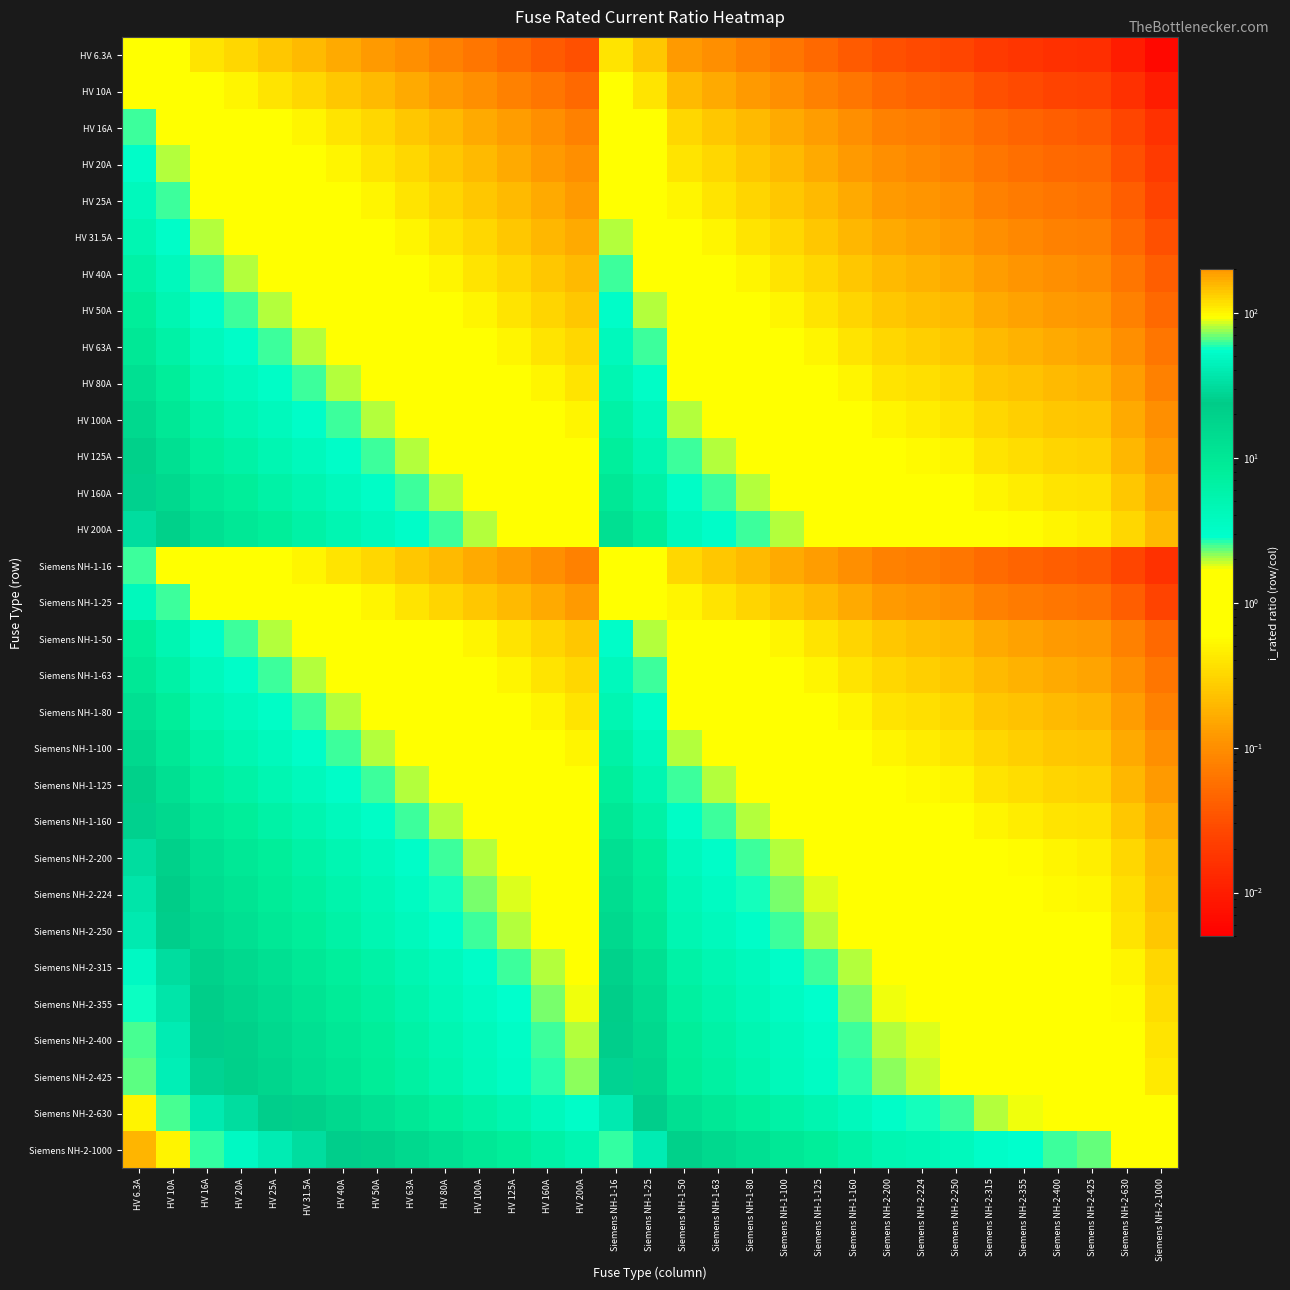

Reading left to right, extract all data points from this chart.

HV 6.3A: HV 6.3A=1.0	HV 10A=0.6	HV 16A=0.4	HV 20A=0.3	HV 25A=0.3	HV 31.5A=0.2	HV 40A=0.2	HV 50A=0.1	HV 63A=0.1	HV 80A=0.1	HV 100A=0.1	HV 125A=0.1	HV 160A=0.0	HV 200A=0.0	Siemens NH-1-16=0.4	Siemens NH-1-25=0.3	Siemens NH-1-50=0.1	Siemens NH-1-63=0.1	Siemens NH-1-80=0.1	Siemens NH-1-100=0.1	Siemens NH-1-125=0.1	Siemens NH-1-160=0.0	Siemens NH-2-200=0.0	Siemens NH-2-224=0.0	Siemens NH-2-250=0.0	Siemens NH-2-315=0.0	Siemens NH-2-355=0.0	Siemens NH-2-400=0.0	Siemens NH-2-425=0.0	Siemens NH-2-630=0.0	Siemens NH-2-1000=0.0
HV 10A: HV 6.3A=1.6	HV 10A=1.0	HV 16A=0.6	HV 20A=0.5	HV 25A=0.4	HV 31.5A=0.3	HV 40A=0.2	HV 50A=0.2	HV 63A=0.2	HV 80A=0.1	HV 100A=0.1	HV 125A=0.1	HV 160A=0.1	HV 200A=0.1	Siemens NH-1-16=0.6	Siemens NH-1-25=0.4	Siemens NH-1-50=0.2	Siemens NH-1-63=0.2	Siemens NH-1-80=0.1	Siemens NH-1-100=0.1	Siemens NH-1-125=0.1	Siemens NH-1-160=0.1	Siemens NH-2-200=0.1	Siemens NH-2-224=0.0	Siemens NH-2-250=0.0	Siemens NH-2-315=0.0	Siemens NH-2-355=0.0	Siemens NH-2-400=0.0	Siemens NH-2-425=0.0	Siemens NH-2-630=0.0	Siemens NH-2-1000=0.0
HV 16A: HV 6.3A=2.5	HV 10A=1.6	HV 16A=1.0	HV 20A=0.8	HV 25A=0.6	HV 31.5A=0.5	HV 40A=0.4	HV 50A=0.3	HV 63A=0.3	HV 80A=0.2	HV 100A=0.2	HV 125A=0.1	HV 160A=0.1	HV 200A=0.1	Siemens NH-1-16=1.0	Siemens NH-1-25=0.6	Siemens NH-1-50=0.3	Siemens NH-1-63=0.3	Siemens NH-1-80=0.2	Siemens NH-1-100=0.2	Siemens NH-1-125=0.1	Siemens NH-1-160=0.1	Siemens NH-2-200=0.1	Siemens NH-2-224=0.1	Siemens NH-2-250=0.1	Siemens NH-2-315=0.1	Siemens NH-2-355=0.0	Siemens NH-2-400=0.0	Siemens NH-2-425=0.0	Siemens NH-2-630=0.0	Siemens NH-2-1000=0.0
HV 20A: HV 6.3A=3.2	HV 10A=2.0	HV 16A=1.2	HV 20A=1.0	HV 25A=0.8	HV 31.5A=0.6	HV 40A=0.5	HV 50A=0.4	HV 63A=0.3	HV 80A=0.2	HV 100A=0.2	HV 125A=0.2	HV 160A=0.1	HV 200A=0.1	Siemens NH-1-16=1.2	Siemens NH-1-25=0.8	Siemens NH-1-50=0.4	Siemens NH-1-63=0.3	Siemens NH-1-80=0.2	Siemens NH-1-100=0.2	Siemens NH-1-125=0.2	Siemens NH-1-160=0.1	Siemens NH-2-200=0.1	Siemens NH-2-224=0.1	Siemens NH-2-250=0.1	Siemens NH-2-315=0.1	Siemens NH-2-355=0.1	Siemens NH-2-400=0.1	Siemens NH-2-425=0.0	Siemens NH-2-630=0.0	Siemens NH-2-1000=0.0
HV 25A: HV 6.3A=4.0	HV 10A=2.5	HV 16A=1.6	HV 20A=1.2	HV 25A=1.0	HV 31.5A=0.8	HV 40A=0.6	HV 50A=0.5	HV 63A=0.4	HV 80A=0.3	HV 100A=0.2	HV 125A=0.2	HV 160A=0.2	HV 200A=0.1	Siemens NH-1-16=1.6	Siemens NH-1-25=1.0	Siemens NH-1-50=0.5	Siemens NH-1-63=0.4	Siemens NH-1-80=0.3	Siemens NH-1-100=0.2	Siemens NH-1-125=0.2	Siemens NH-1-160=0.2	Siemens NH-2-200=0.1	Siemens NH-2-224=0.1	Siemens NH-2-250=0.1	Siemens NH-2-315=0.1	Siemens NH-2-355=0.1	Siemens NH-2-400=0.1	Siemens NH-2-425=0.1	Siemens NH-2-630=0.0	Siemens NH-2-1000=0.0
HV 31.5A: HV 6.3A=5.0	HV 10A=3.1	HV 16A=2.0	HV 20A=1.6	HV 25A=1.3	HV 31.5A=1.0	HV 40A=0.8	HV 50A=0.6	HV 63A=0.5	HV 80A=0.4	HV 100A=0.3	HV 125A=0.3	HV 160A=0.2	HV 200A=0.2	Siemens NH-1-16=2.0	Siemens NH-1-25=1.3	Siemens NH-1-50=0.6	Siemens NH-1-63=0.5	Siemens NH-1-80=0.4	Siemens NH-1-100=0.3	Siemens NH-1-125=0.3	Siemens NH-1-160=0.2	Siemens NH-2-200=0.2	Siemens NH-2-224=0.1	Siemens NH-2-250=0.1	Siemens NH-2-315=0.1	Siemens NH-2-355=0.1	Siemens NH-2-400=0.1	Siemens NH-2-425=0.1	Siemens NH-2-630=0.1	Siemens NH-2-1000=0.0
HV 40A: HV 6.3A=6.3	HV 10A=4.0	HV 16A=2.5	HV 20A=2.0	HV 25A=1.6	HV 31.5A=1.3	HV 40A=1.0	HV 50A=0.8	HV 63A=0.6	HV 80A=0.5	HV 100A=0.4	HV 125A=0.3	HV 160A=0.2	HV 200A=0.2	Siemens NH-1-16=2.5	Siemens NH-1-25=1.6	Siemens NH-1-50=0.8	Siemens NH-1-63=0.6	Siemens NH-1-80=0.5	Siemens NH-1-100=0.4	Siemens NH-1-125=0.3	Siemens NH-1-160=0.2	Siemens NH-2-200=0.2	Siemens NH-2-224=0.2	Siemens NH-2-250=0.2	Siemens NH-2-315=0.1	Siemens NH-2-355=0.1	Siemens NH-2-400=0.1	Siemens NH-2-425=0.1	Siemens NH-2-630=0.1	Siemens NH-2-1000=0.0
HV 50A: HV 6.3A=7.9	HV 10A=5.0	HV 16A=3.1	HV 20A=2.5	HV 25A=2.0	HV 31.5A=1.6	HV 40A=1.2	HV 50A=1.0	HV 63A=0.8	HV 80A=0.6	HV 100A=0.5	HV 125A=0.4	HV 160A=0.3	HV 200A=0.2	Siemens NH-1-16=3.1	Siemens NH-1-25=2.0	Siemens NH-1-50=1.0	Siemens NH-1-63=0.8	Siemens NH-1-80=0.6	Siemens NH-1-100=0.5	Siemens NH-1-125=0.4	Siemens NH-1-160=0.3	Siemens NH-2-200=0.2	Siemens NH-2-224=0.2	Siemens NH-2-250=0.2	Siemens NH-2-315=0.2	Siemens NH-2-355=0.1	Siemens NH-2-400=0.1	Siemens NH-2-425=0.1	Siemens NH-2-630=0.1	Siemens NH-2-1000=0.1
HV 63A: HV 6.3A=10.0	HV 10A=6.3	HV 16A=3.9	HV 20A=3.1	HV 25A=2.5	HV 31.5A=2.0	HV 40A=1.6	HV 50A=1.3	HV 63A=1.0	HV 80A=0.8	HV 100A=0.6	HV 125A=0.5	HV 160A=0.4	HV 200A=0.3	Siemens NH-1-16=3.9	Siemens NH-1-25=2.5	Siemens NH-1-50=1.3	Siemens NH-1-63=1.0	Siemens NH-1-80=0.8	Siemens NH-1-100=0.6	Siemens NH-1-125=0.5	Siemens NH-1-160=0.4	Siemens NH-2-200=0.3	Siemens NH-2-224=0.3	Siemens NH-2-250=0.3	Siemens NH-2-315=0.2	Siemens NH-2-355=0.2	Siemens NH-2-400=0.2	Siemens NH-2-425=0.1	Siemens NH-2-630=0.1	Siemens NH-2-1000=0.1
HV 80A: HV 6.3A=12.7	HV 10A=8.0	HV 16A=5.0	HV 20A=4.0	HV 25A=3.2	HV 31.5A=2.5	HV 40A=2.0	HV 50A=1.6	HV 63A=1.3	HV 80A=1.0	HV 100A=0.8	HV 125A=0.6	HV 160A=0.5	HV 200A=0.4	Siemens NH-1-16=5.0	Siemens NH-1-25=3.2	Siemens NH-1-50=1.6	Siemens NH-1-63=1.3	Siemens NH-1-80=1.0	Siemens NH-1-100=0.8	Siemens NH-1-125=0.6	Siemens NH-1-160=0.5	Siemens NH-2-200=0.4	Siemens NH-2-224=0.4	Siemens NH-2-250=0.3	Siemens NH-2-315=0.3	Siemens NH-2-355=0.2	Siemens NH-2-400=0.2	Siemens NH-2-425=0.2	Siemens NH-2-630=0.1	Siemens NH-2-1000=0.1
HV 100A: HV 6.3A=15.9	HV 10A=10.0	HV 16A=6.2	HV 20A=5.0	HV 25A=4.0	HV 31.5A=3.2	HV 40A=2.5	HV 50A=2.0	HV 63A=1.6	HV 80A=1.2	HV 100A=1.0	HV 125A=0.8	HV 160A=0.6	HV 200A=0.5	Siemens NH-1-16=6.2	Siemens NH-1-25=4.0	Siemens NH-1-50=2.0	Siemens NH-1-63=1.6	Siemens NH-1-80=1.2	Siemens NH-1-100=1.0	Siemens NH-1-125=0.8	Siemens NH-1-160=0.6	Siemens NH-2-200=0.5	Siemens NH-2-224=0.4	Siemens NH-2-250=0.4	Siemens NH-2-315=0.3	Siemens NH-2-355=0.3	Siemens NH-2-400=0.2	Siemens NH-2-425=0.2	Siemens NH-2-630=0.2	Siemens NH-2-1000=0.1
HV 125A: HV 6.3A=19.8	HV 10A=12.5	HV 16A=7.8	HV 20A=6.2	HV 25A=5.0	HV 31.5A=4.0	HV 40A=3.1	HV 50A=2.5	HV 63A=2.0	HV 80A=1.6	HV 100A=1.2	HV 125A=1.0	HV 160A=0.8	HV 200A=0.6	Siemens NH-1-16=7.8	Siemens NH-1-25=5.0	Siemens NH-1-50=2.5	Siemens NH-1-63=2.0	Siemens NH-1-80=1.6	Siemens NH-1-100=1.2	Siemens NH-1-125=1.0	Siemens NH-1-160=0.8	Siemens NH-2-200=0.6	Siemens NH-2-224=0.6	Siemens NH-2-250=0.5	Siemens NH-2-315=0.4	Siemens NH-2-355=0.4	Siemens NH-2-400=0.3	Siemens NH-2-425=0.3	Siemens NH-2-630=0.2	Siemens NH-2-1000=0.1
HV 160A: HV 6.3A=25.4	HV 10A=16.0	HV 16A=10.0	HV 20A=8.0	HV 25A=6.4	HV 31.5A=5.1	HV 40A=4.0	HV 50A=3.2	HV 63A=2.5	HV 80A=2.0	HV 100A=1.6	HV 125A=1.3	HV 160A=1.0	HV 200A=0.8	Siemens NH-1-16=10.0	Siemens NH-1-25=6.4	Siemens NH-1-50=3.2	Siemens NH-1-63=2.5	Siemens NH-1-80=2.0	Siemens NH-1-100=1.6	Siemens NH-1-125=1.3	Siemens NH-1-160=1.0	Siemens NH-2-200=0.8	Siemens NH-2-224=0.7	Siemens NH-2-250=0.6	Siemens NH-2-315=0.5	Siemens NH-2-355=0.5	Siemens NH-2-400=0.4	Siemens NH-2-425=0.4	Siemens NH-2-630=0.3	Siemens NH-2-1000=0.2
HV 200A: HV 6.3A=31.7	HV 10A=20.0	HV 16A=12.5	HV 20A=10.0	HV 25A=8.0	HV 31.5A=6.3	HV 40A=5.0	HV 50A=4.0	HV 63A=3.2	HV 80A=2.5	HV 100A=2.0	HV 125A=1.6	HV 160A=1.2	HV 200A=1.0	Siemens NH-1-16=12.5	Siemens NH-1-25=8.0	Siemens NH-1-50=4.0	Siemens NH-1-63=3.2	Siemens NH-1-80=2.5	Siemens NH-1-100=2.0	Siemens NH-1-125=1.6	Siemens NH-1-160=1.2	Siemens NH-2-200=1.0	Siemens NH-2-224=0.9	Siemens NH-2-250=0.8	Siemens NH-2-315=0.6	Siemens NH-2-355=0.6	Siemens NH-2-400=0.5	Siemens NH-2-425=0.5	Siemens NH-2-630=0.3	Siemens NH-2-1000=0.2
Siemens NH-1-16: HV 6.3A=2.5	HV 10A=1.6	HV 16A=1.0	HV 20A=0.8	HV 25A=0.6	HV 31.5A=0.5	HV 40A=0.4	HV 50A=0.3	HV 63A=0.3	HV 80A=0.2	HV 100A=0.2	HV 125A=0.1	HV 160A=0.1	HV 200A=0.1	Siemens NH-1-16=1.0	Siemens NH-1-25=0.6	Siemens NH-1-50=0.3	Siemens NH-1-63=0.3	Siemens NH-1-80=0.2	Siemens NH-1-100=0.2	Siemens NH-1-125=0.1	Siemens NH-1-160=0.1	Siemens NH-2-200=0.1	Siemens NH-2-224=0.1	Siemens NH-2-250=0.1	Siemens NH-2-315=0.1	Siemens NH-2-355=0.0	Siemens NH-2-400=0.0	Siemens NH-2-425=0.0	Siemens NH-2-630=0.0	Siemens NH-2-1000=0.0
Siemens NH-1-25: HV 6.3A=4.0	HV 10A=2.5	HV 16A=1.6	HV 20A=1.2	HV 25A=1.0	HV 31.5A=0.8	HV 40A=0.6	HV 50A=0.5	HV 63A=0.4	HV 80A=0.3	HV 100A=0.2	HV 125A=0.2	HV 160A=0.2	HV 200A=0.1	Siemens NH-1-16=1.6	Siemens NH-1-25=1.0	Siemens NH-1-50=0.5	Siemens NH-1-63=0.4	Siemens NH-1-80=0.3	Siemens NH-1-100=0.2	Siemens NH-1-125=0.2	Siemens NH-1-160=0.2	Siemens NH-2-200=0.1	Siemens NH-2-224=0.1	Siemens NH-2-250=0.1	Siemens NH-2-315=0.1	Siemens NH-2-355=0.1	Siemens NH-2-400=0.1	Siemens NH-2-425=0.1	Siemens NH-2-630=0.0	Siemens NH-2-1000=0.0
Siemens NH-1-50: HV 6.3A=7.9	HV 10A=5.0	HV 16A=3.1	HV 20A=2.5	HV 25A=2.0	HV 31.5A=1.6	HV 40A=1.2	HV 50A=1.0	HV 63A=0.8	HV 80A=0.6	HV 100A=0.5	HV 125A=0.4	HV 160A=0.3	HV 200A=0.2	Siemens NH-1-16=3.1	Siemens NH-1-25=2.0	Siemens NH-1-50=1.0	Siemens NH-1-63=0.8	Siemens NH-1-80=0.6	Siemens NH-1-100=0.5	Siemens NH-1-125=0.4	Siemens NH-1-160=0.3	Siemens NH-2-200=0.2	Siemens NH-2-224=0.2	Siemens NH-2-250=0.2	Siemens NH-2-315=0.2	Siemens NH-2-355=0.1	Siemens NH-2-400=0.1	Siemens NH-2-425=0.1	Siemens NH-2-630=0.1	Siemens NH-2-1000=0.1
Siemens NH-1-63: HV 6.3A=10.0	HV 10A=6.3	HV 16A=3.9	HV 20A=3.1	HV 25A=2.5	HV 31.5A=2.0	HV 40A=1.6	HV 50A=1.3	HV 63A=1.0	HV 80A=0.8	HV 100A=0.6	HV 125A=0.5	HV 160A=0.4	HV 200A=0.3	Siemens NH-1-16=3.9	Siemens NH-1-25=2.5	Siemens NH-1-50=1.3	Siemens NH-1-63=1.0	Siemens NH-1-80=0.8	Siemens NH-1-100=0.6	Siemens NH-1-125=0.5	Siemens NH-1-160=0.4	Siemens NH-2-200=0.3	Siemens NH-2-224=0.3	Siemens NH-2-250=0.3	Siemens NH-2-315=0.2	Siemens NH-2-355=0.2	Siemens NH-2-400=0.2	Siemens NH-2-425=0.1	Siemens NH-2-630=0.1	Siemens NH-2-1000=0.1
Siemens NH-1-80: HV 6.3A=12.7	HV 10A=8.0	HV 16A=5.0	HV 20A=4.0	HV 25A=3.2	HV 31.5A=2.5	HV 40A=2.0	HV 50A=1.6	HV 63A=1.3	HV 80A=1.0	HV 100A=0.8	HV 125A=0.6	HV 160A=0.5	HV 200A=0.4	Siemens NH-1-16=5.0	Siemens NH-1-25=3.2	Siemens NH-1-50=1.6	Siemens NH-1-63=1.3	Siemens NH-1-80=1.0	Siemens NH-1-100=0.8	Siemens NH-1-125=0.6	Siemens NH-1-160=0.5	Siemens NH-2-200=0.4	Siemens NH-2-224=0.4	Siemens NH-2-250=0.3	Siemens NH-2-315=0.3	Siemens NH-2-355=0.2	Siemens NH-2-400=0.2	Siemens NH-2-425=0.2	Siemens NH-2-630=0.1	Siemens NH-2-1000=0.1
Siemens NH-1-100: HV 6.3A=15.9	HV 10A=10.0	HV 16A=6.2	HV 20A=5.0	HV 25A=4.0	HV 31.5A=3.2	HV 40A=2.5	HV 50A=2.0	HV 63A=1.6	HV 80A=1.2	HV 100A=1.0	HV 125A=0.8	HV 160A=0.6	HV 200A=0.5	Siemens NH-1-16=6.2	Siemens NH-1-25=4.0	Siemens NH-1-50=2.0	Siemens NH-1-63=1.6	Siemens NH-1-80=1.2	Siemens NH-1-100=1.0	Siemens NH-1-125=0.8	Siemens NH-1-160=0.6	Siemens NH-2-200=0.5	Siemens NH-2-224=0.4	Siemens NH-2-250=0.4	Siemens NH-2-315=0.3	Siemens NH-2-355=0.3	Siemens NH-2-400=0.2	Siemens NH-2-425=0.2	Siemens NH-2-630=0.2	Siemens NH-2-1000=0.1
Siemens NH-1-125: HV 6.3A=19.8	HV 10A=12.5	HV 16A=7.8	HV 20A=6.2	HV 25A=5.0	HV 31.5A=4.0	HV 40A=3.1	HV 50A=2.5	HV 63A=2.0	HV 80A=1.6	HV 100A=1.2	HV 125A=1.0	HV 160A=0.8	HV 200A=0.6	Siemens NH-1-16=7.8	Siemens NH-1-25=5.0	Siemens NH-1-50=2.5	Siemens NH-1-63=2.0	Siemens NH-1-80=1.6	Siemens NH-1-100=1.2	Siemens NH-1-125=1.0	Siemens NH-1-160=0.8	Siemens NH-2-200=0.6	Siemens NH-2-224=0.6	Siemens NH-2-250=0.5	Siemens NH-2-315=0.4	Siemens NH-2-355=0.4	Siemens NH-2-400=0.3	Siemens NH-2-425=0.3	Siemens NH-2-630=0.2	Siemens NH-2-1000=0.1
Siemens NH-1-160: HV 6.3A=25.4	HV 10A=16.0	HV 16A=10.0	HV 20A=8.0	HV 25A=6.4	HV 31.5A=5.1	HV 40A=4.0	HV 50A=3.2	HV 63A=2.5	HV 80A=2.0	HV 100A=1.6	HV 125A=1.3	HV 160A=1.0	HV 200A=0.8	Siemens NH-1-16=10.0	Siemens NH-1-25=6.4	Siemens NH-1-50=3.2	Siemens NH-1-63=2.5	Siemens NH-1-80=2.0	Siemens NH-1-100=1.6	Siemens NH-1-125=1.3	Siemens NH-1-160=1.0	Siemens NH-2-200=0.8	Siemens NH-2-224=0.7	Siemens NH-2-250=0.6	Siemens NH-2-315=0.5	Siemens NH-2-355=0.5	Siemens NH-2-400=0.4	Siemens NH-2-425=0.4	Siemens NH-2-630=0.3	Siemens NH-2-1000=0.2
Siemens NH-2-200: HV 6.3A=31.7	HV 10A=20.0	HV 16A=12.5	HV 20A=10.0	HV 25A=8.0	HV 31.5A=6.3	HV 40A=5.0	HV 50A=4.0	HV 63A=3.2	HV 80A=2.5	HV 100A=2.0	HV 125A=1.6	HV 160A=1.2	HV 200A=1.0	Siemens NH-1-16=12.5	Siemens NH-1-25=8.0	Siemens NH-1-50=4.0	Siemens NH-1-63=3.2	Siemens NH-1-80=2.5	Siemens NH-1-100=2.0	Siemens NH-1-125=1.6	Siemens NH-1-160=1.2	Siemens NH-2-200=1.0	Siemens NH-2-224=0.9	Siemens NH-2-250=0.8	Siemens NH-2-315=0.6	Siemens NH-2-355=0.6	Siemens NH-2-400=0.5	Siemens NH-2-425=0.5	Siemens NH-2-630=0.3	Siemens NH-2-1000=0.2
Siemens NH-2-224: HV 6.3A=35.6	HV 10A=22.4	HV 16A=14.0	HV 20A=11.2	HV 25A=9.0	HV 31.5A=7.1	HV 40A=5.6	HV 50A=4.5	HV 63A=3.6	HV 80A=2.8	HV 100A=2.2	HV 125A=1.8	HV 160A=1.4	HV 200A=1.1	Siemens NH-1-16=14.0	Siemens NH-1-25=9.0	Siemens NH-1-50=4.5	Siemens NH-1-63=3.6	Siemens NH-1-80=2.8	Siemens NH-1-100=2.2	Siemens NH-1-125=1.8	Siemens NH-1-160=1.4	Siemens NH-2-200=1.1	Siemens NH-2-224=1.0	Siemens NH-2-250=0.9	Siemens NH-2-315=0.7	Siemens NH-2-355=0.6	Siemens NH-2-400=0.6	Siemens NH-2-425=0.5	Siemens NH-2-630=0.4	Siemens NH-2-1000=0.2
Siemens NH-2-250: HV 6.3A=39.7	HV 10A=25.0	HV 16A=15.6	HV 20A=12.5	HV 25A=10.0	HV 31.5A=7.9	HV 40A=6.2	HV 50A=5.0	HV 63A=4.0	HV 80A=3.1	HV 100A=2.5	HV 125A=2.0	HV 160A=1.6	HV 200A=1.2	Siemens NH-1-16=15.6	Siemens NH-1-25=10.0	Siemens NH-1-50=5.0	Siemens NH-1-63=4.0	Siemens NH-1-80=3.1	Siemens NH-1-100=2.5	Siemens NH-1-125=2.0	Siemens NH-1-160=1.6	Siemens NH-2-200=1.2	Siemens NH-2-224=1.1	Siemens NH-2-250=1.0	Siemens NH-2-315=0.8	Siemens NH-2-355=0.7	Siemens NH-2-400=0.6	Siemens NH-2-425=0.6	Siemens NH-2-630=0.4	Siemens NH-2-1000=0.2
Siemens NH-2-315: HV 6.3A=50.0	HV 10A=31.5	HV 16A=19.7	HV 20A=15.8	HV 25A=12.6	HV 31.5A=10.0	HV 40A=7.9	HV 50A=6.3	HV 63A=5.0	HV 80A=3.9	HV 100A=3.1	HV 125A=2.5	HV 160A=2.0	HV 200A=1.6	Siemens NH-1-16=19.7	Siemens NH-1-25=12.6	Siemens NH-1-50=6.3	Siemens NH-1-63=5.0	Siemens NH-1-80=3.9	Siemens NH-1-100=3.1	Siemens NH-1-125=2.5	Siemens NH-1-160=2.0	Siemens NH-2-200=1.6	Siemens NH-2-224=1.4	Siemens NH-2-250=1.3	Siemens NH-2-315=1.0	Siemens NH-2-355=0.9	Siemens NH-2-400=0.8	Siemens NH-2-425=0.7	Siemens NH-2-630=0.5	Siemens NH-2-1000=0.3
Siemens NH-2-355: HV 6.3A=56.3	HV 10A=35.5	HV 16A=22.2	HV 20A=17.8	HV 25A=14.2	HV 31.5A=11.3	HV 40A=8.9	HV 50A=7.1	HV 63A=5.6	HV 80A=4.4	HV 100A=3.5	HV 125A=2.8	HV 160A=2.2	HV 200A=1.8	Siemens NH-1-16=22.2	Siemens NH-1-25=14.2	Siemens NH-1-50=7.1	Siemens NH-1-63=5.6	Siemens NH-1-80=4.4	Siemens NH-1-100=3.5	Siemens NH-1-125=2.8	Siemens NH-1-160=2.2	Siemens NH-2-200=1.8	Siemens NH-2-224=1.6	Siemens NH-2-250=1.4	Siemens NH-2-315=1.1	Siemens NH-2-355=1.0	Siemens NH-2-400=0.9	Siemens NH-2-425=0.8	Siemens NH-2-630=0.6	Siemens NH-2-1000=0.4
Siemens NH-2-400: HV 6.3A=63.5	HV 10A=40.0	HV 16A=25.0	HV 20A=20.0	HV 25A=16.0	HV 31.5A=12.7	HV 40A=10.0	HV 50A=8.0	HV 63A=6.3	HV 80A=5.0	HV 100A=4.0	HV 125A=3.2	HV 160A=2.5	HV 200A=2.0	Siemens NH-1-16=25.0	Siemens NH-1-25=16.0	Siemens NH-1-50=8.0	Siemens NH-1-63=6.3	Siemens NH-1-80=5.0	Siemens NH-1-100=4.0	Siemens NH-1-125=3.2	Siemens NH-1-160=2.5	Siemens NH-2-200=2.0	Siemens NH-2-224=1.8	Siemens NH-2-250=1.6	Siemens NH-2-315=1.3	Siemens NH-2-355=1.1	Siemens NH-2-400=1.0	Siemens NH-2-425=0.9	Siemens NH-2-630=0.6	Siemens NH-2-1000=0.4
Siemens NH-2-425: HV 6.3A=67.5	HV 10A=42.5	HV 16A=26.6	HV 20A=21.2	HV 25A=17.0	HV 31.5A=13.5	HV 40A=10.6	HV 50A=8.5	HV 63A=6.7	HV 80A=5.3	HV 100A=4.2	HV 125A=3.4	HV 160A=2.7	HV 200A=2.1	Siemens NH-1-16=26.6	Siemens NH-1-25=17.0	Siemens NH-1-50=8.5	Siemens NH-1-63=6.7	Siemens NH-1-80=5.3	Siemens NH-1-100=4.2	Siemens NH-1-125=3.4	Siemens NH-1-160=2.7	Siemens NH-2-200=2.1	Siemens NH-2-224=1.9	Siemens NH-2-250=1.7	Siemens NH-2-315=1.3	Siemens NH-2-355=1.2	Siemens NH-2-400=1.1	Siemens NH-2-425=1.0	Siemens NH-2-630=0.7	Siemens NH-2-1000=0.4
Siemens NH-2-630: HV 6.3A=100.0	HV 10A=63.0	HV 16A=39.4	HV 20A=31.5	HV 25A=25.2	HV 31.5A=20.0	HV 40A=15.8	HV 50A=12.6	HV 63A=10.0	HV 80A=7.9	HV 100A=6.3	HV 125A=5.0	HV 160A=3.9	HV 200A=3.1	Siemens NH-1-16=39.4	Siemens NH-1-25=25.2	Siemens NH-1-50=12.6	Siemens NH-1-63=10.0	Siemens NH-1-80=7.9	Siemens NH-1-100=6.3	Siemens NH-1-125=5.0	Siemens NH-1-160=3.9	Siemens NH-2-200=3.1	Siemens NH-2-224=2.8	Siemens NH-2-250=2.5	Siemens NH-2-315=2.0	Siemens NH-2-355=1.8	Siemens NH-2-400=1.6	Siemens NH-2-425=1.5	Siemens NH-2-630=1.0	Siemens NH-2-1000=0.6
Siemens NH-2-1000: HV 6.3A=158.7	HV 10A=100.0	HV 16A=62.5	HV 20A=50.0	HV 25A=40.0	HV 31.5A=31.7	HV 40A=25.0	HV 50A=20.0	HV 63A=15.9	HV 80A=12.5	HV 100A=10.0	HV 125A=8.0	HV 160A=6.2	HV 200A=5.0	Siemens NH-1-16=62.5	Siemens NH-1-25=40.0	Siemens NH-1-50=20.0	Siemens NH-1-63=15.9	Siemens NH-1-80=12.5	Siemens NH-1-100=10.0	Siemens NH-1-125=8.0	Siemens NH-1-160=6.2	Siemens NH-2-200=5.0	Siemens NH-2-224=4.5	Siemens NH-2-250=4.0	Siemens NH-2-315=3.2	Siemens NH-2-355=2.8	Siemens NH-2-400=2.5	Siemens NH-2-425=2.4	Siemens NH-2-630=1.6	Siemens NH-2-1000=1.0